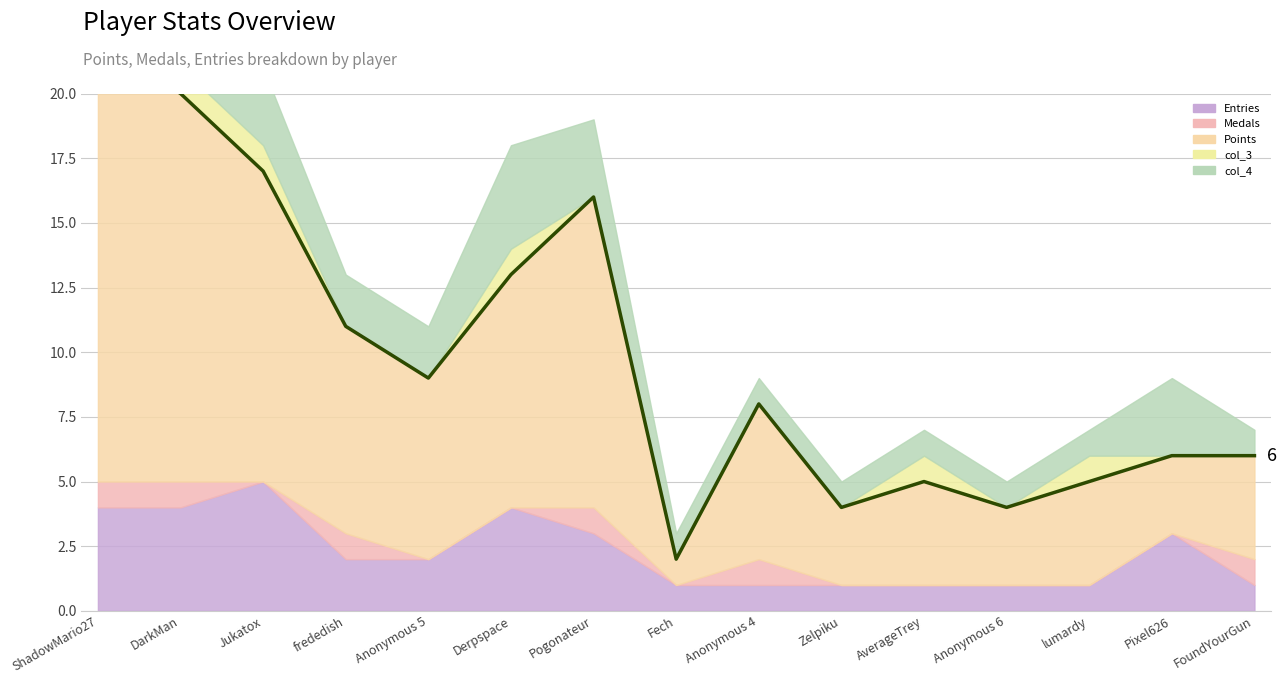

True or false: Points and col_3 intersect in this chart.

False